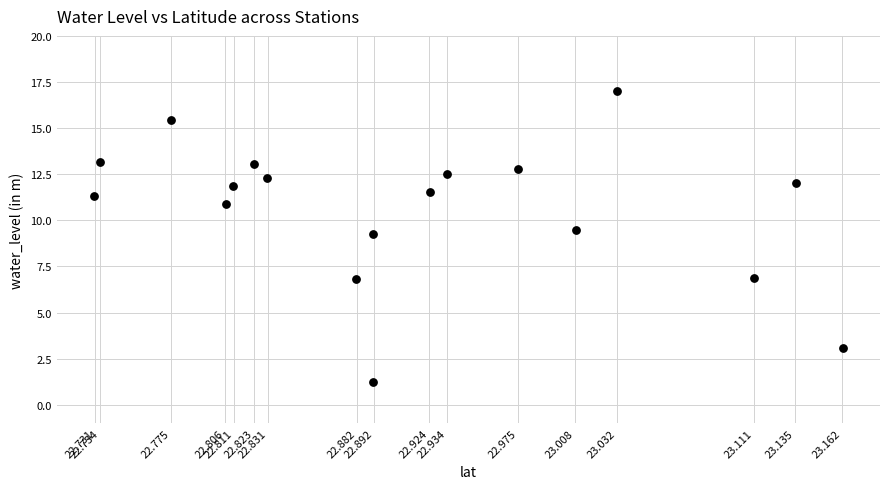

What is the range of X values (max minus min)?

0.4